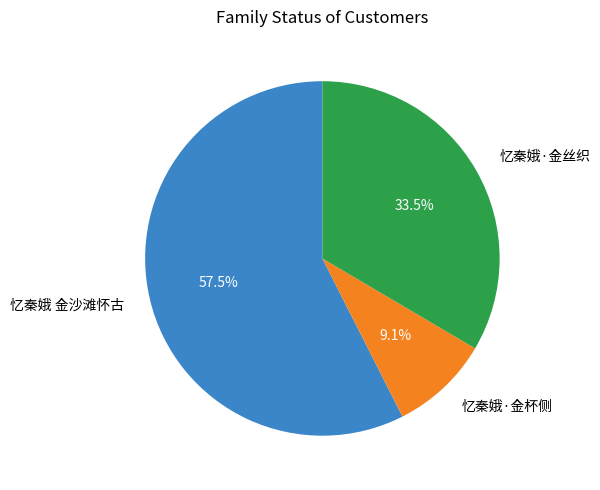

Between 忆秦娥 金沙滩怀古 and 忆秦娥·金杯侧, which is larger?

忆秦娥 金沙滩怀古